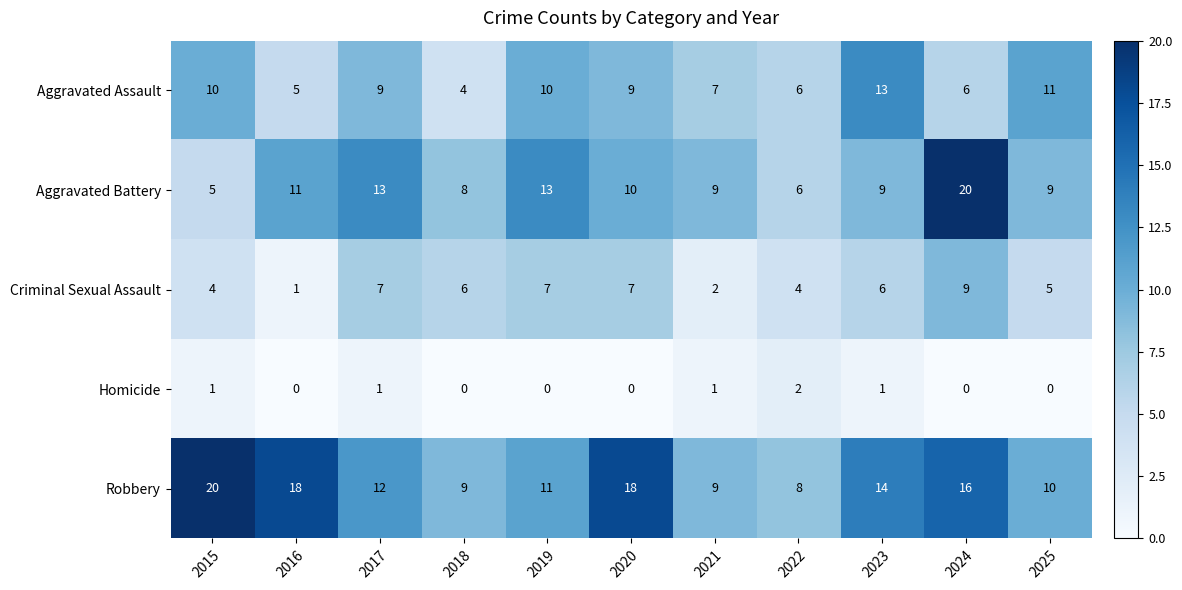

What is the total value across all series at 2022?

26